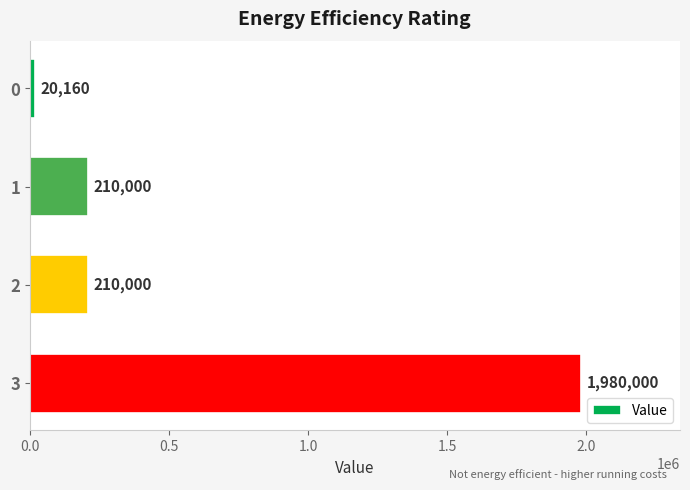

What is the difference between the maximum and second lowest values?

1770000